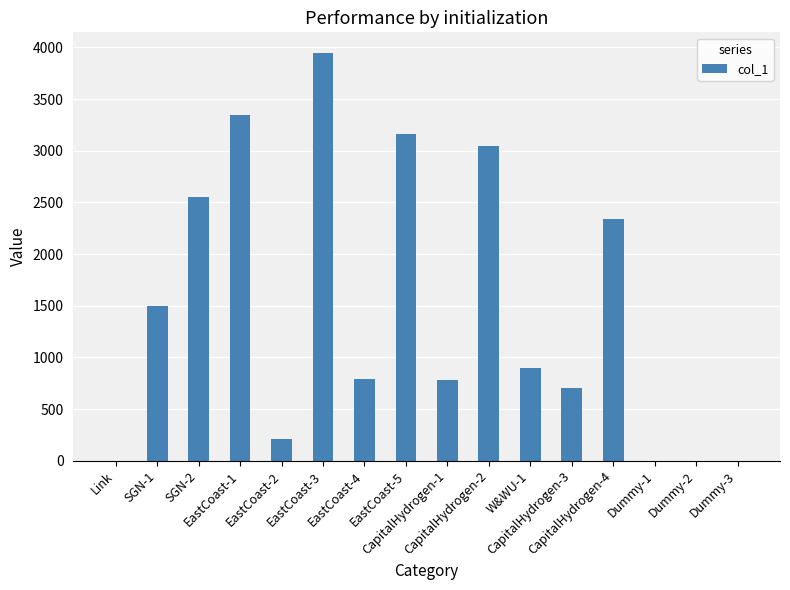

True or false: the data shows 1493.8 at SGN-1.

True